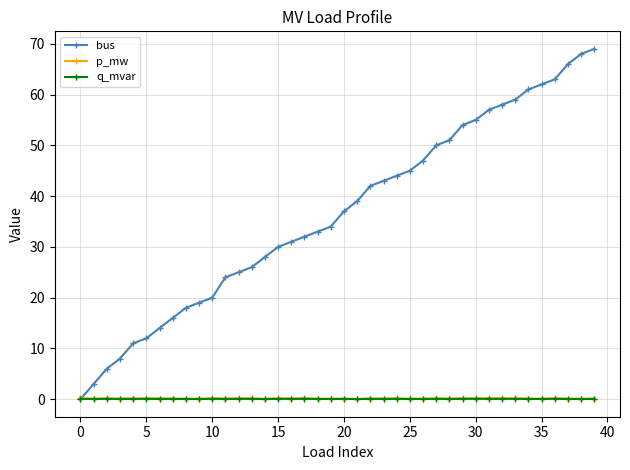

Which series has the widest spread of values?

bus